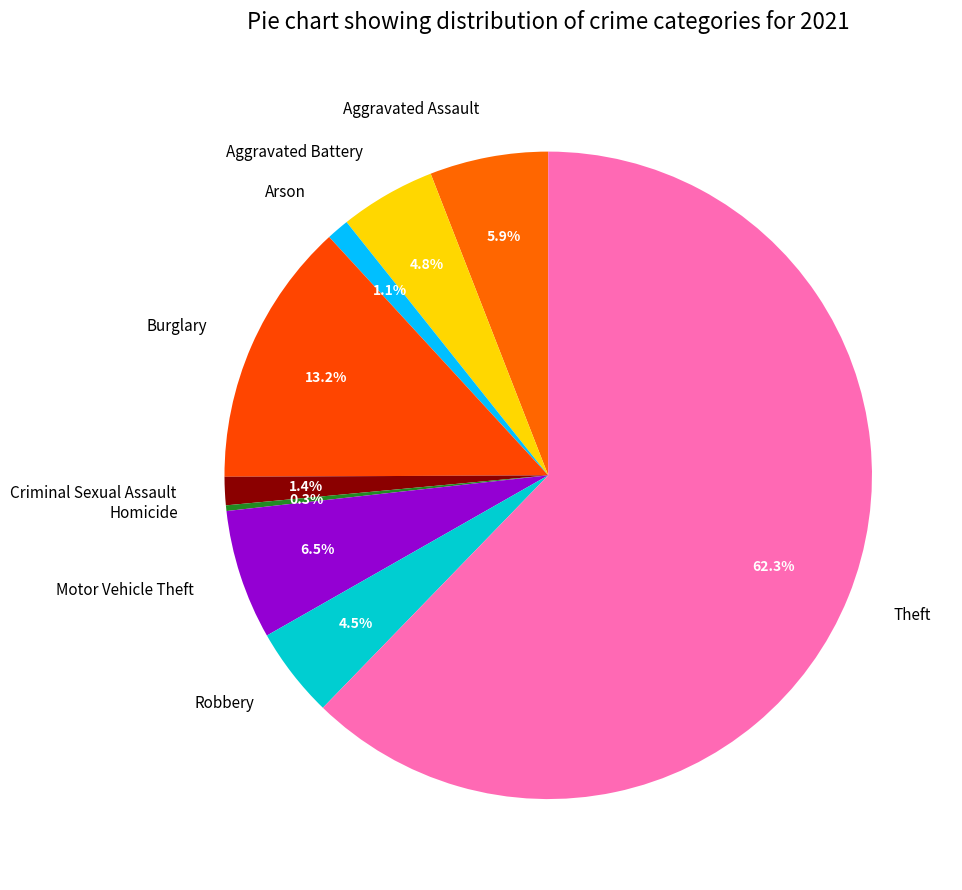

To the nearest percent, what is the combined percentage of Robbery and Aggravated Battery?

9%